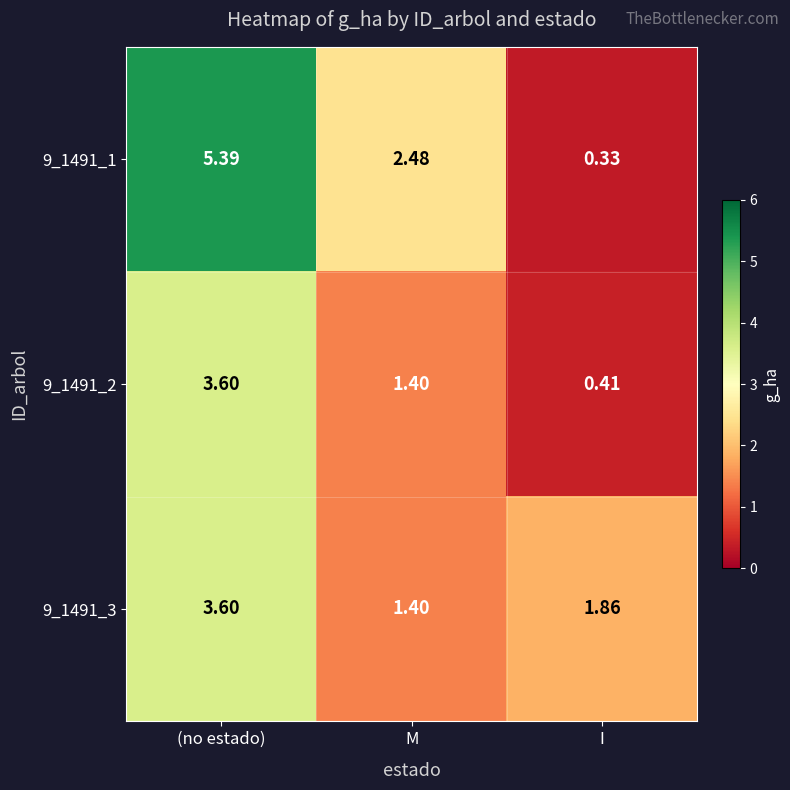

At which category is the sum across all series the highest?

(no estado)